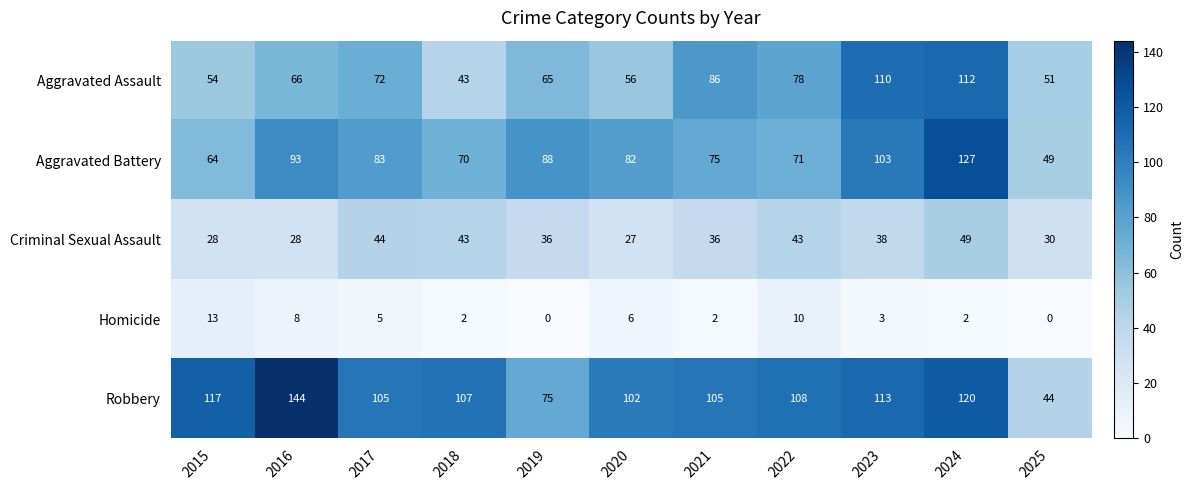

What is the average value of the Robbery series?

104